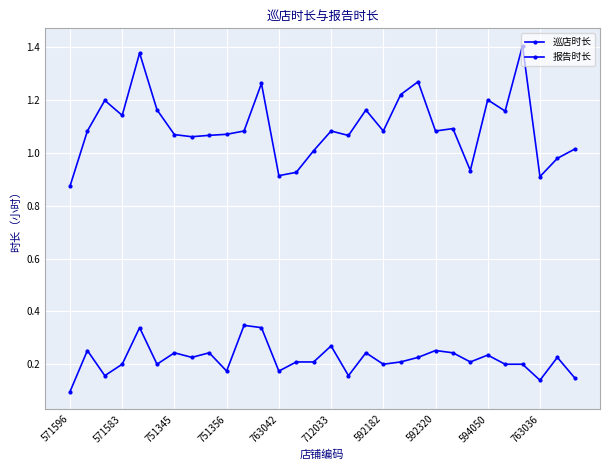

Reading right to left, what are all the values shown in this chart?

巡店时长: 1.0	1.0	0.9	1.4	1.2	1.2	0.9	1.1	1.1	1.3	1.2	1.1	1.2	1.1	1.1	1.0	0.9	0.9	1.3	1.1	1.1	1.1	1.1	1.1	1.2	1.4	1.1	1.2	1.1	0.9
报告时长: 0.1	0.2	0.1	0.2	0.2	0.2	0.2	0.2	0.3	0.2	0.2	0.2	0.2	0.2	0.3	0.2	0.2	0.2	0.3	0.3	0.2	0.2	0.2	0.2	0.2	0.3	0.2	0.2	0.3	0.1